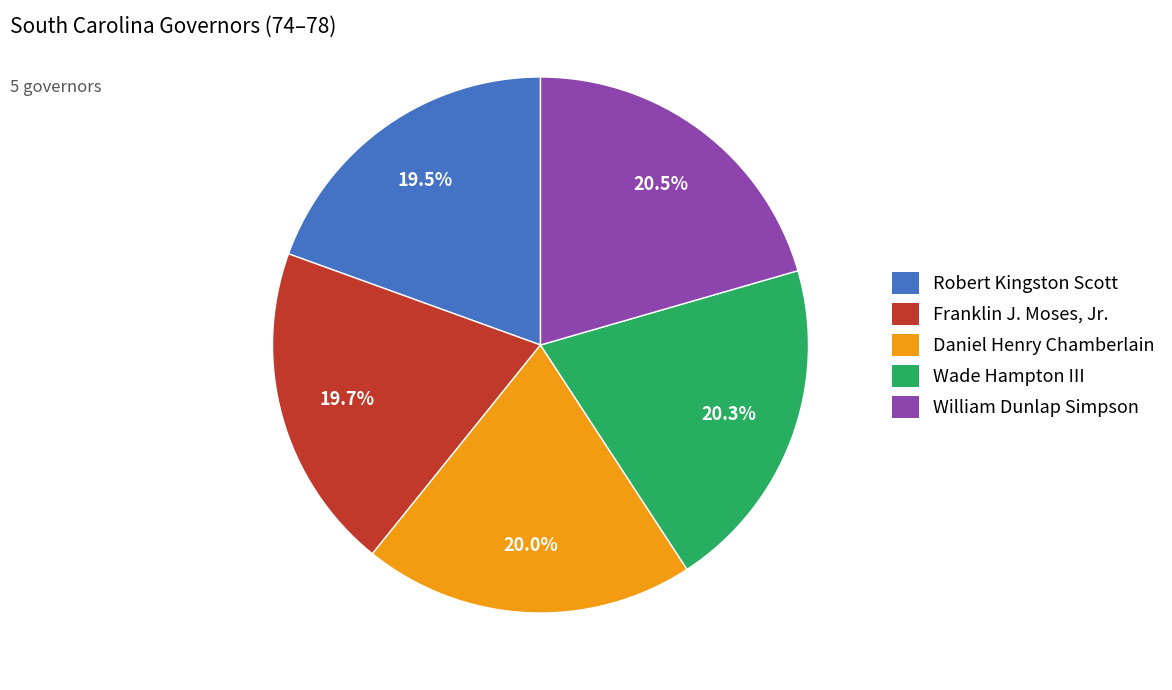

Is there any slice that represents more than half of the pie?

No